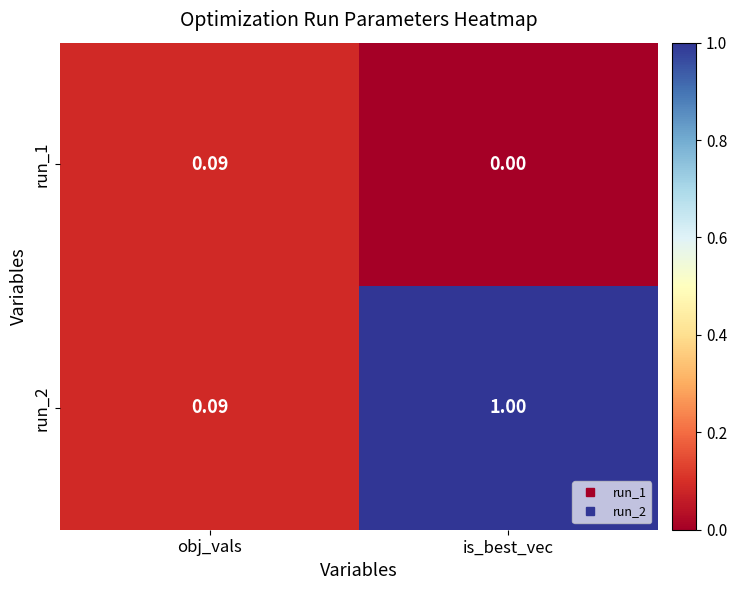

At which category is the sum across all series the highest?

is_best_vec